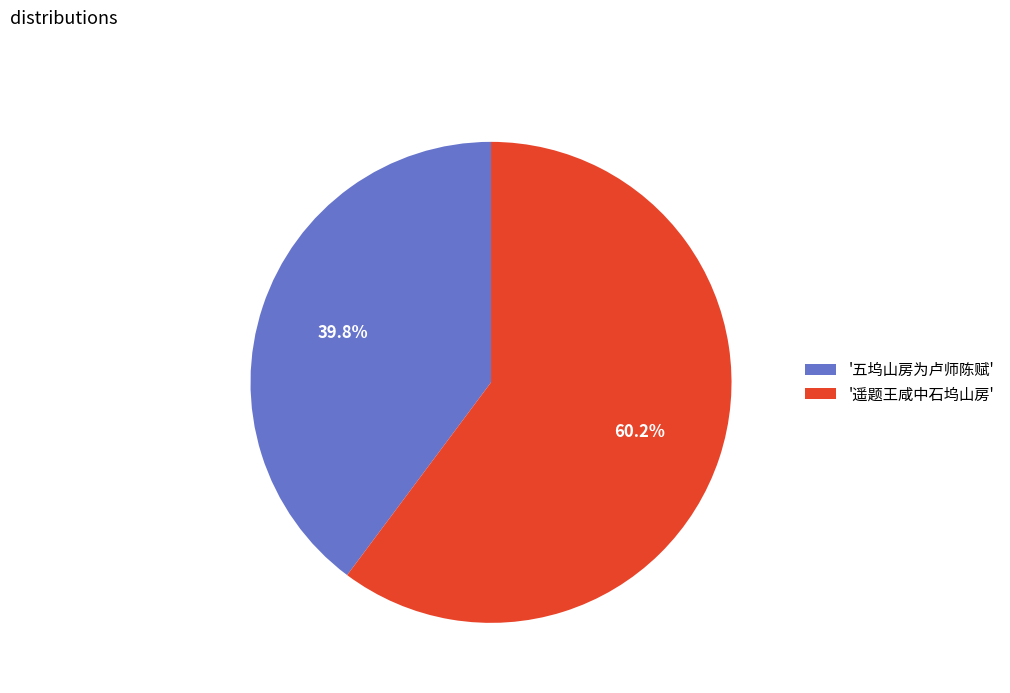

Which category has the biggest portion of the pie?

'遥题王咸中石坞山房'